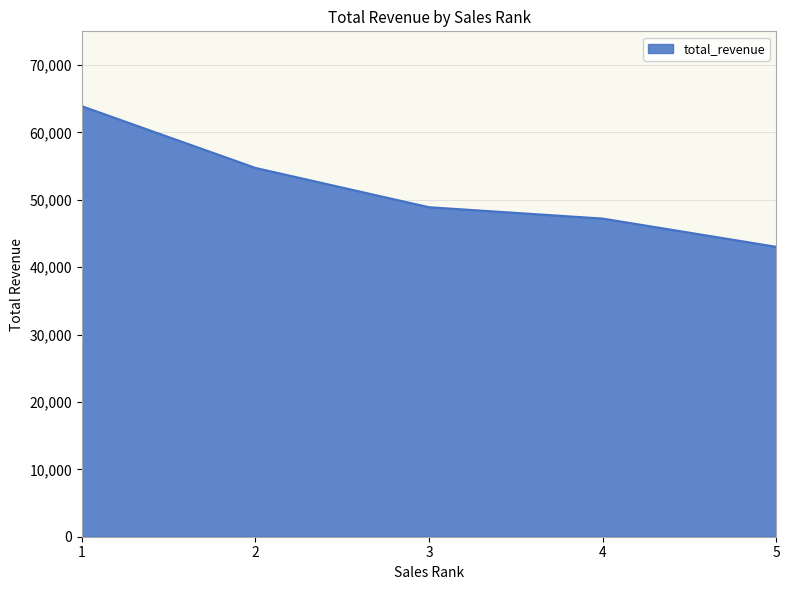

Reading left to right, transcribe all the data shown in this chart.

63885.0	54730.2	48899.3	47214.5	43025.6